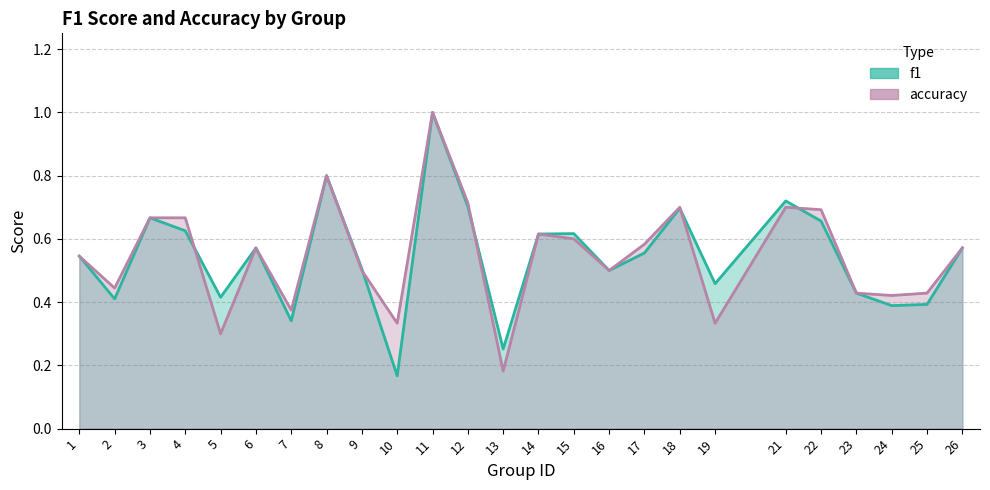

Reading right to left, transcribe all the data shown in this chart.

f1: 26=0.6	25=0.4	24=0.4	23=0.4	22=0.7	21=0.7	19=0.5	18=0.7	17=0.6	16=0.5	15=0.6	14=0.6	13=0.3	12=0.7	11=1.0	10=0.2	9=0.5	8=0.8	7=0.3	6=0.6	5=0.4	4=0.6	3=0.7	2=0.4	1=0.5
accuracy: 26=0.6	25=0.4	24=0.4	23=0.4	22=0.7	21=0.7	19=0.3	18=0.7	17=0.6	16=0.5	15=0.6	14=0.6	13=0.2	12=0.7	11=1.0	10=0.3	9=0.5	8=0.8	7=0.4	6=0.6	5=0.3	4=0.7	3=0.7	2=0.4	1=0.5